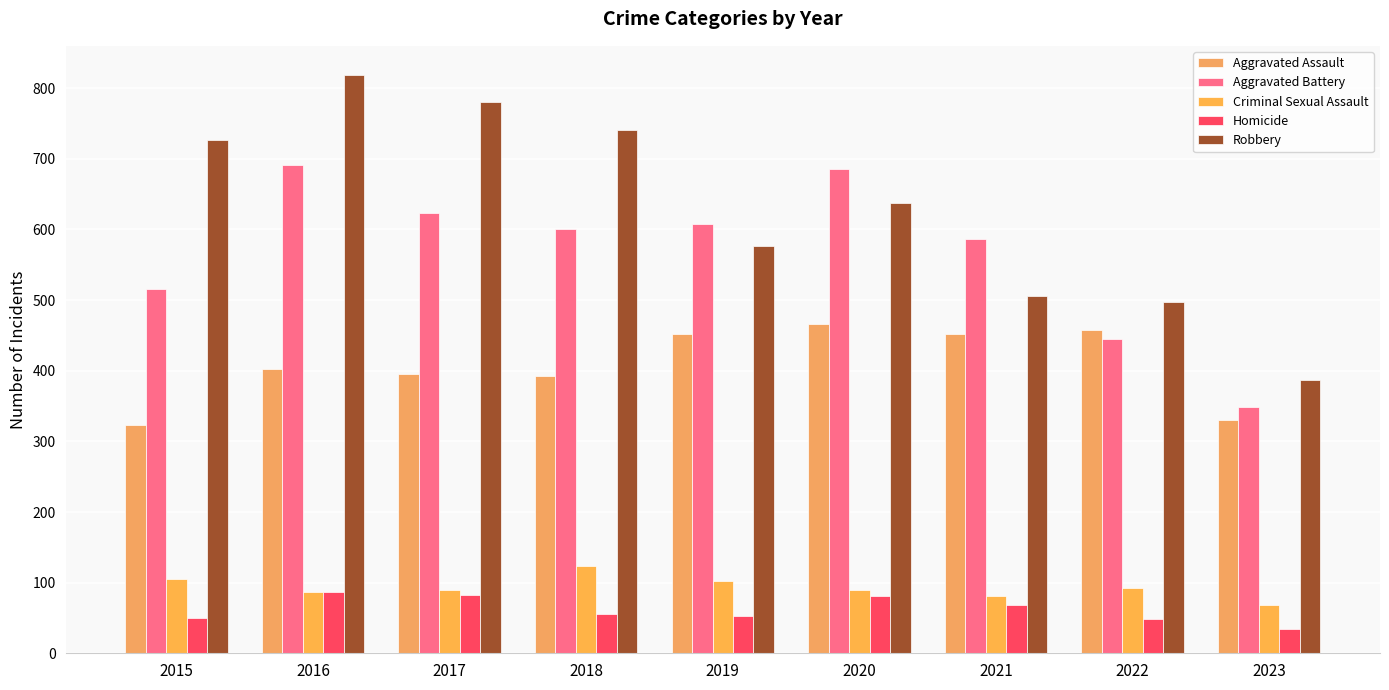

What is the maximum value shown in the chart?

819